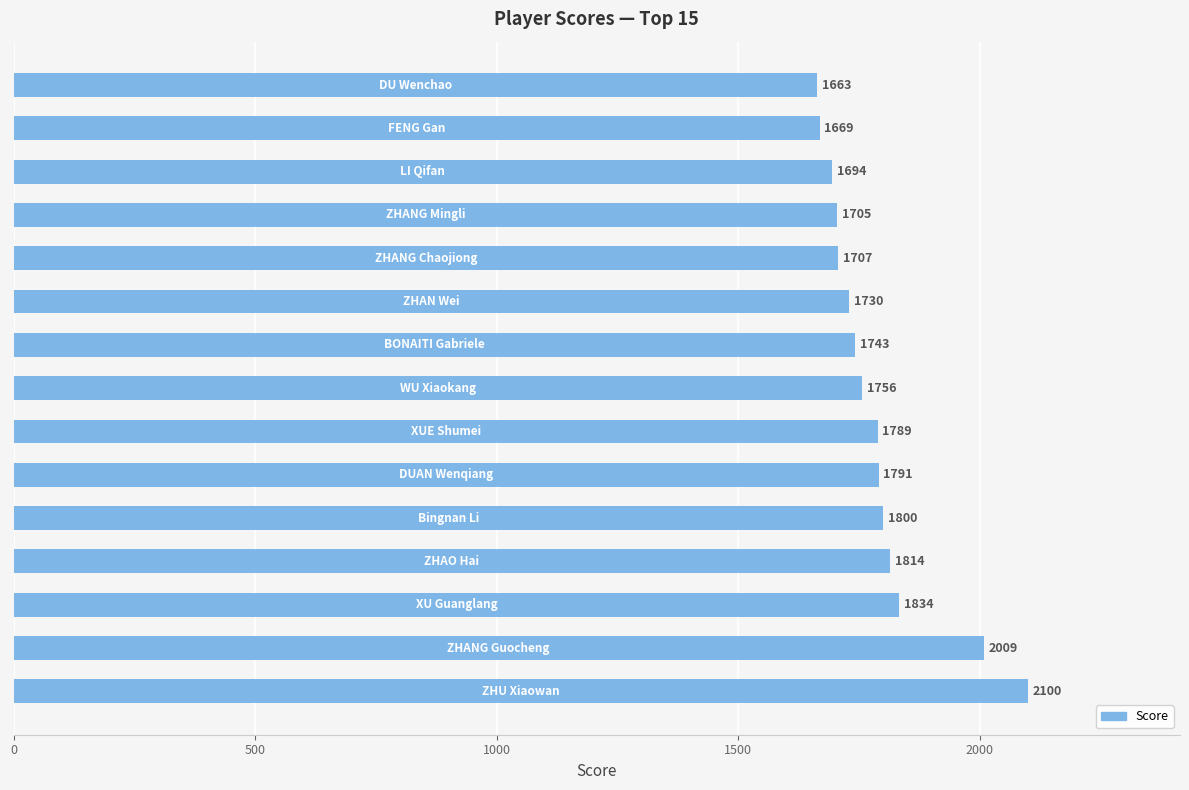

What is the greatest value displayed?

2100